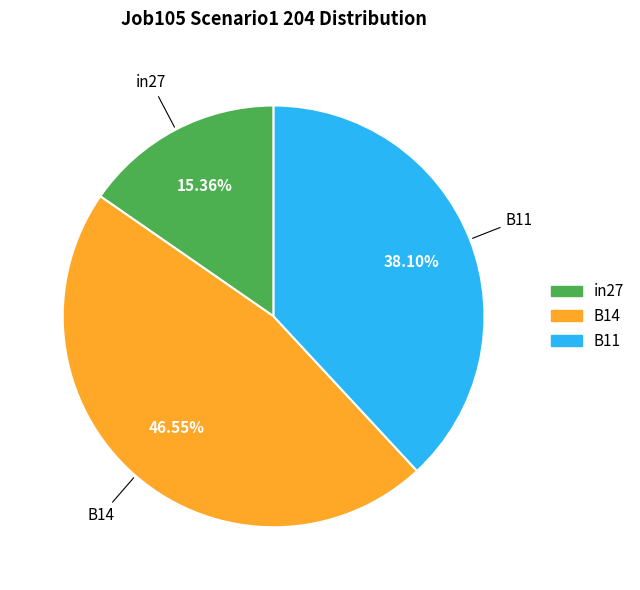

To the nearest percent, what is the difference between the largest and smallest slice percentages?

31%